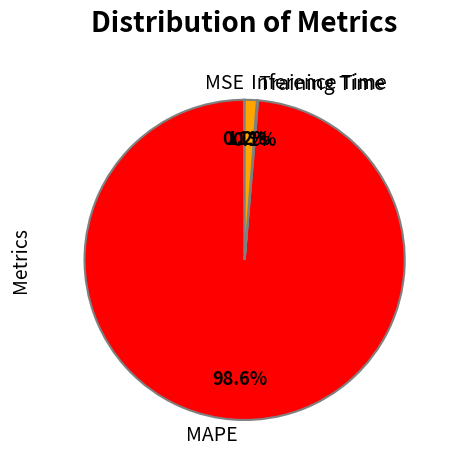

What percentage is NOT represented by MAPE?

1.4%